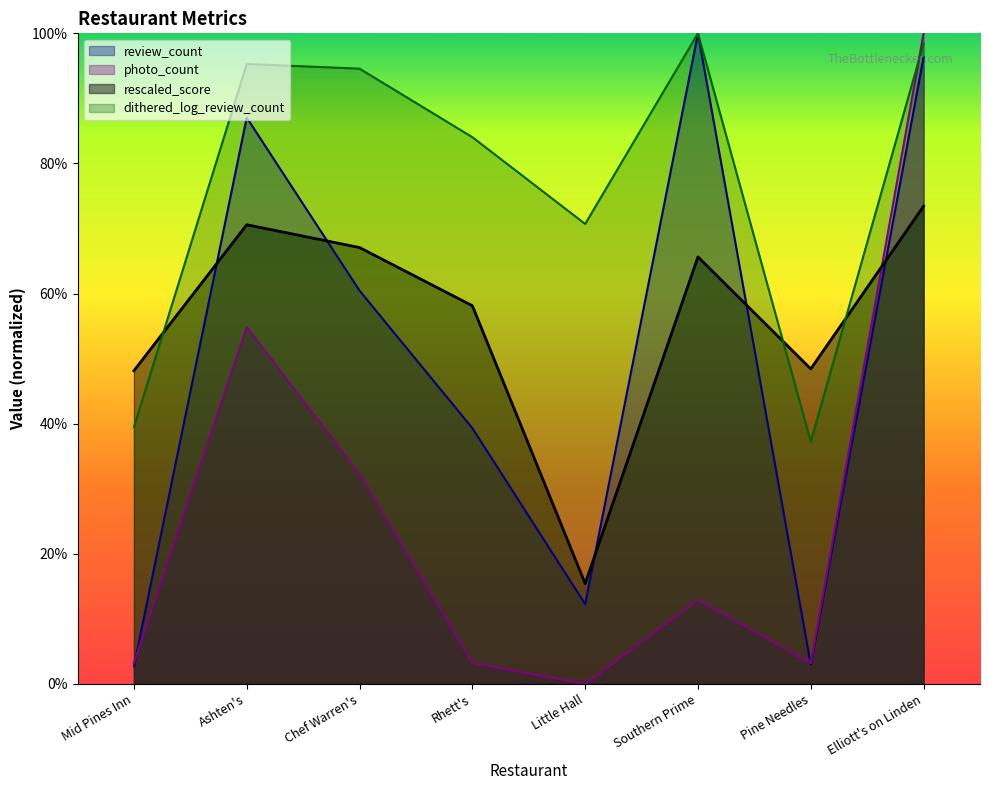

True or false: dithered_log_review_count and photo_count cross at least once.

True